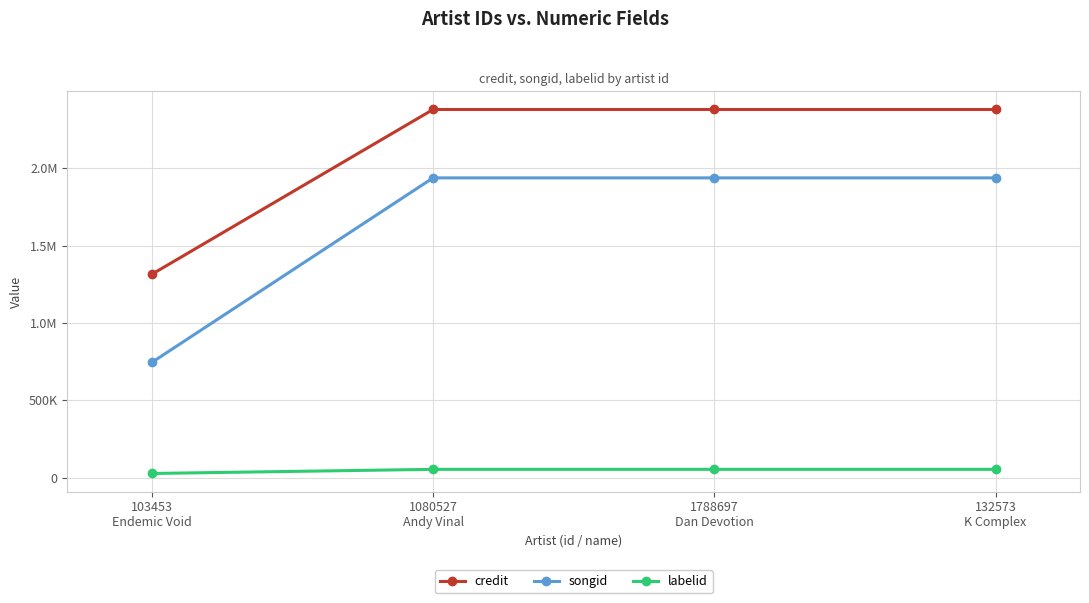

Where is songid nearest to the value 1342052?

103453
Endemic Void